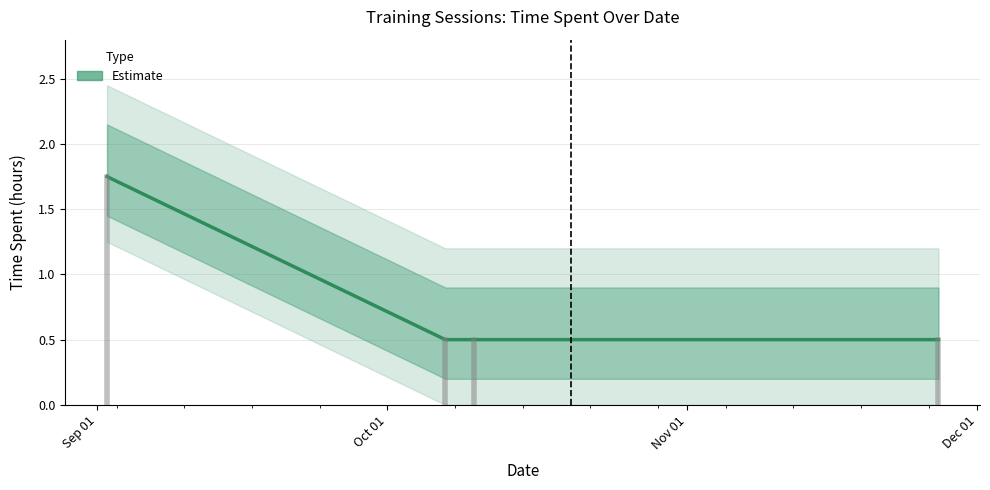

How many categories are shown in the chart?

4